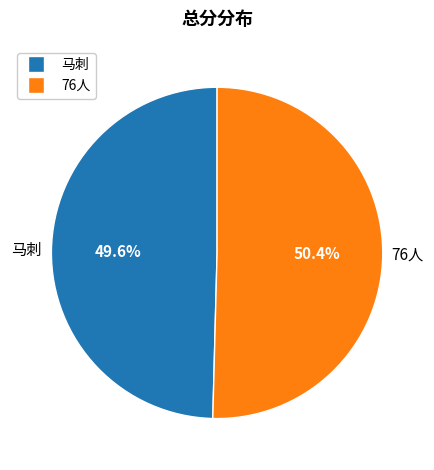

How many segments does this pie chart have?

2